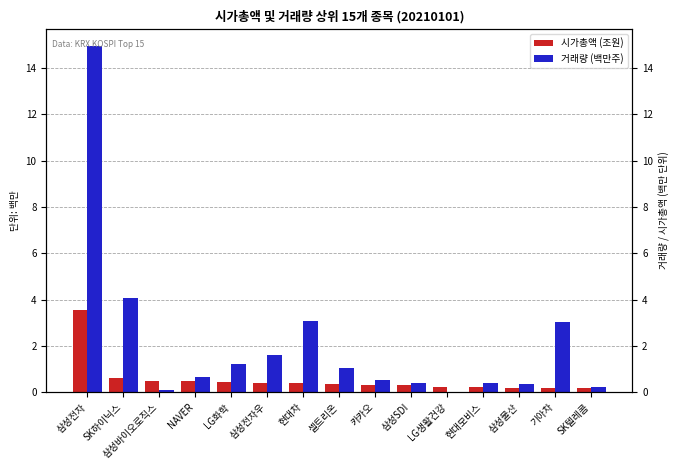

Does the chart contain any negative values?

No